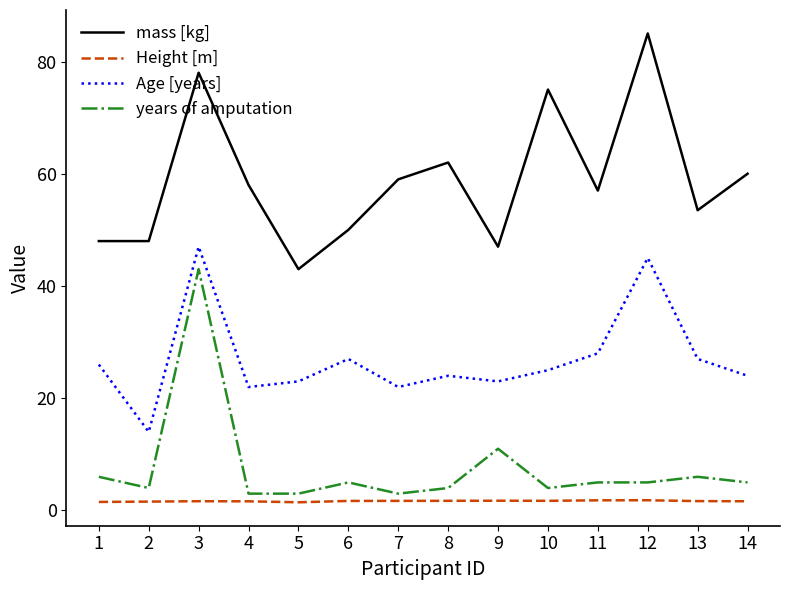

True or false: mass [kg] has a value of 85.9 at 1.

False